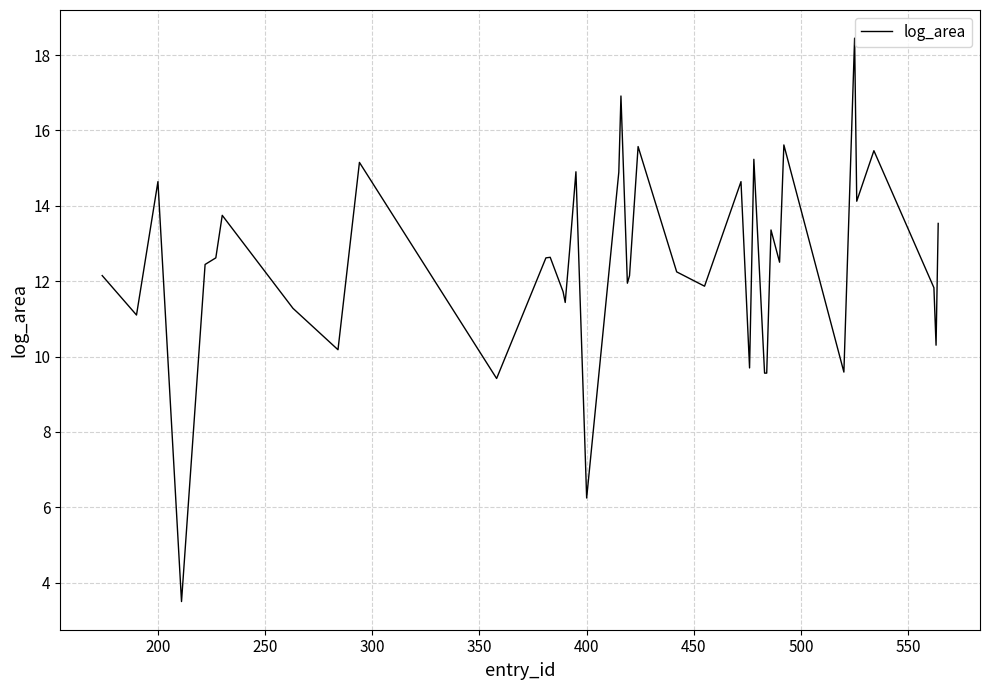

How many series are shown in this chart?

1